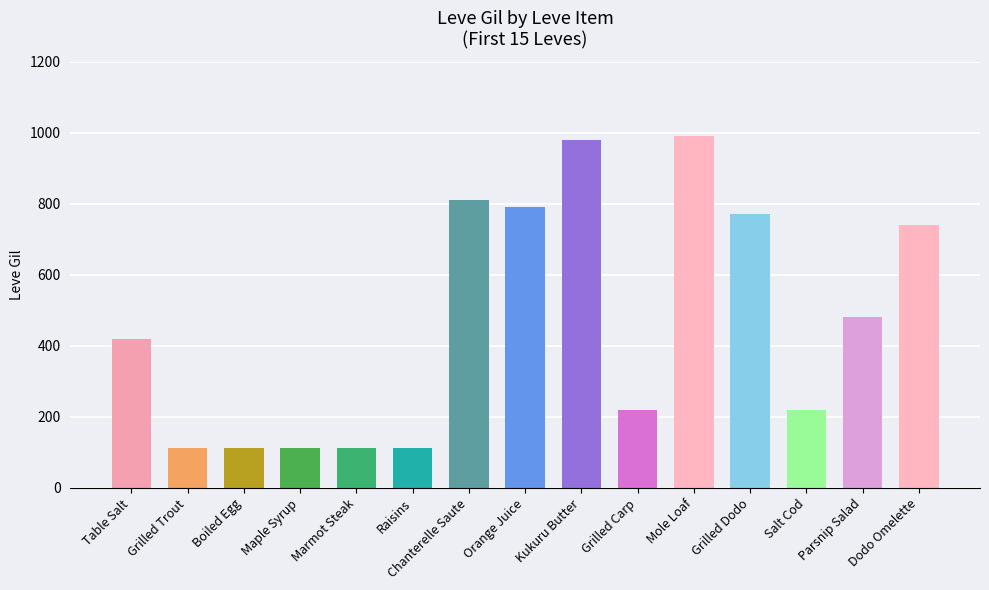

What is the average value?

465